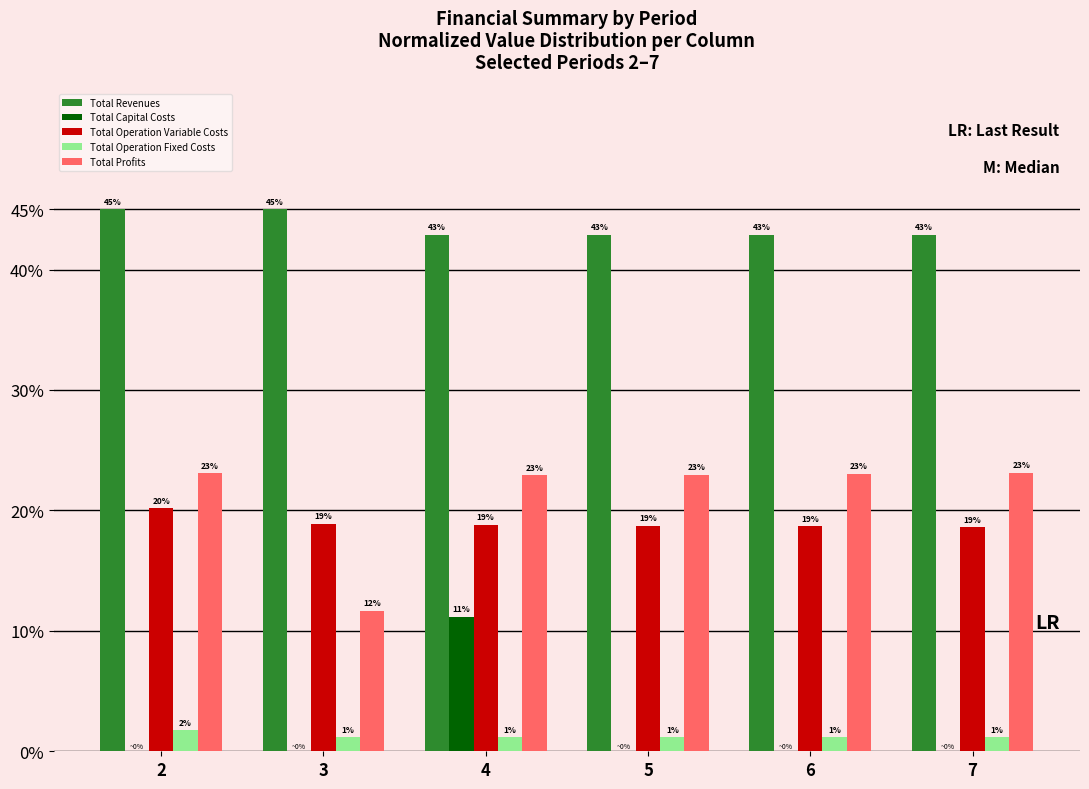

What are all the series names shown in the legend?

Total Revenues, Total Capital Costs, Total Operation Variable Costs, Total Operation Fixed Costs, Total Profits